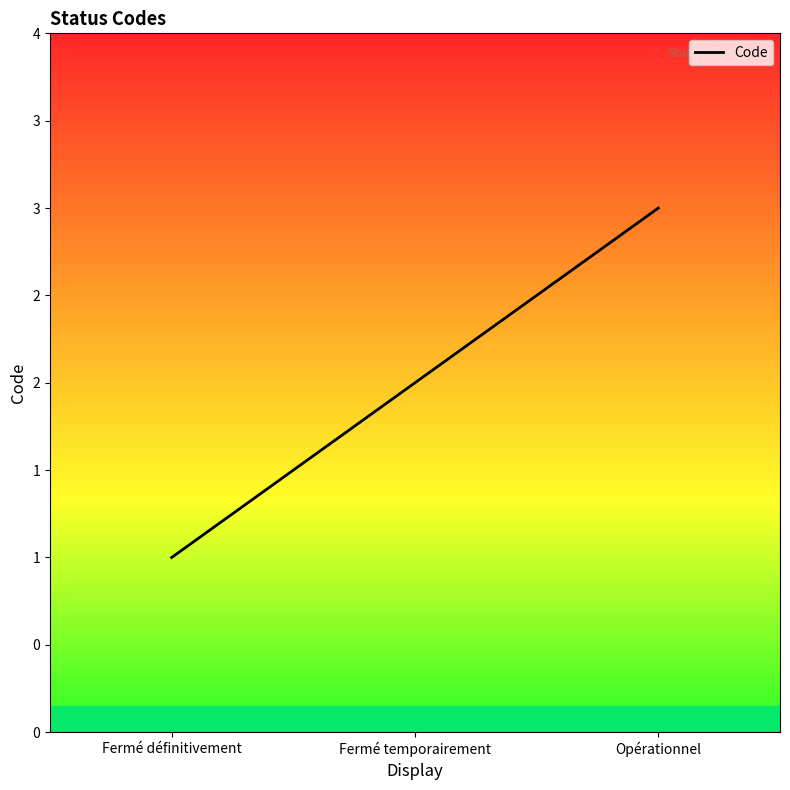

Does the chart have visible grid lines?

No